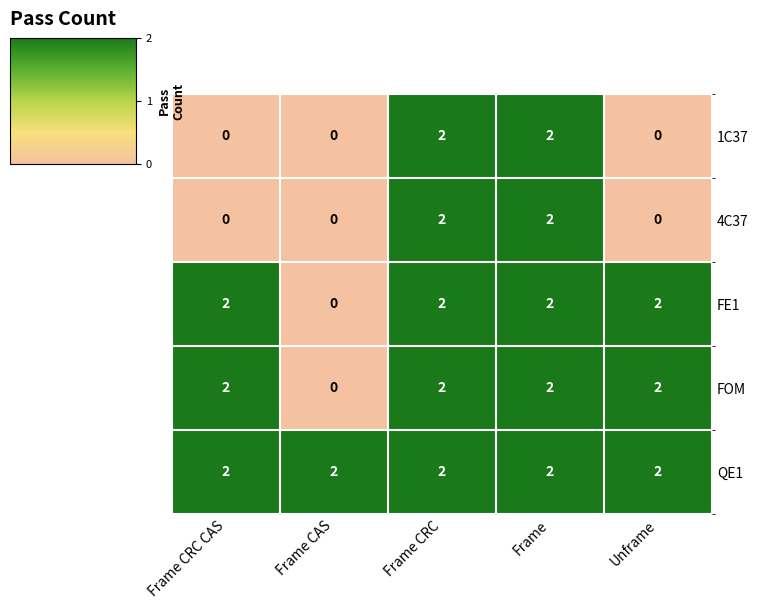

Is the value of FOM at Frame CRC CAS greater than the value of 1C37 at Frame CRC CAS?

Yes